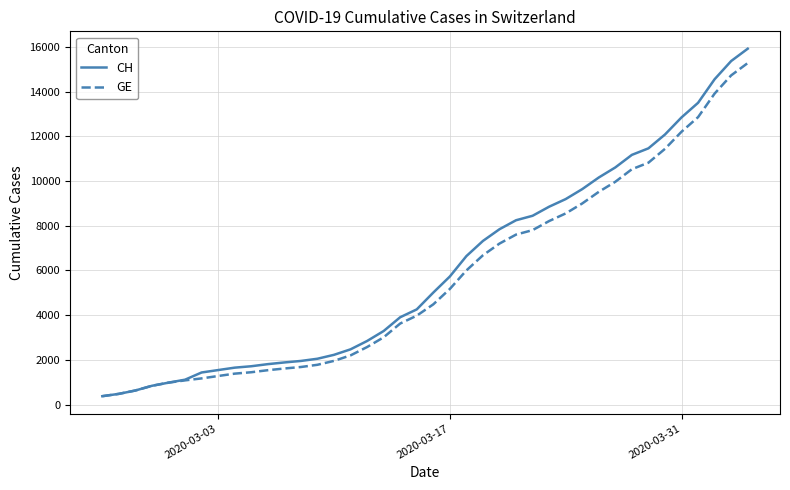

What is the lowest value of the CH series?

375